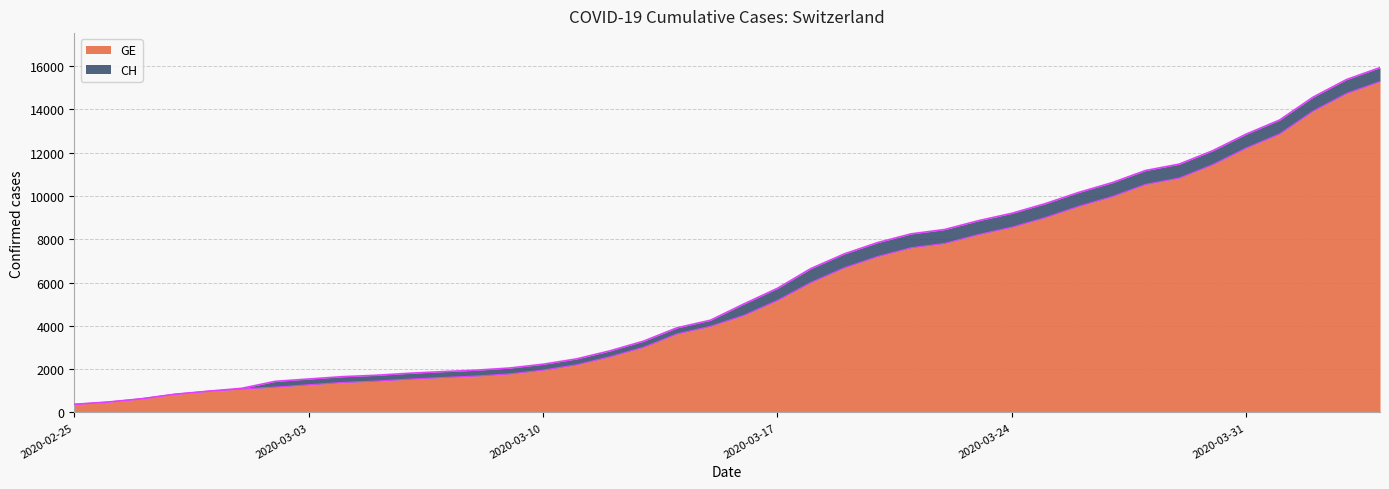

What is the label of the 33rd point from the right?

2020-03-03